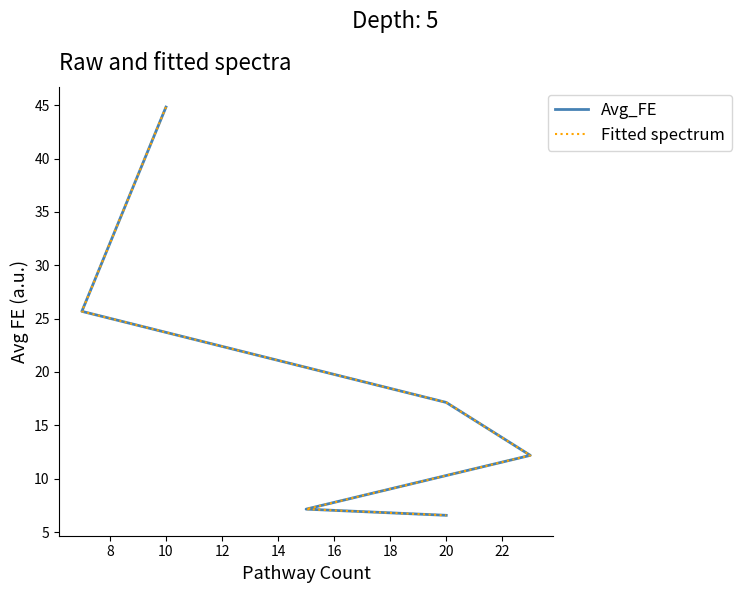

How many data points in Avg_FE are less than 17?

3